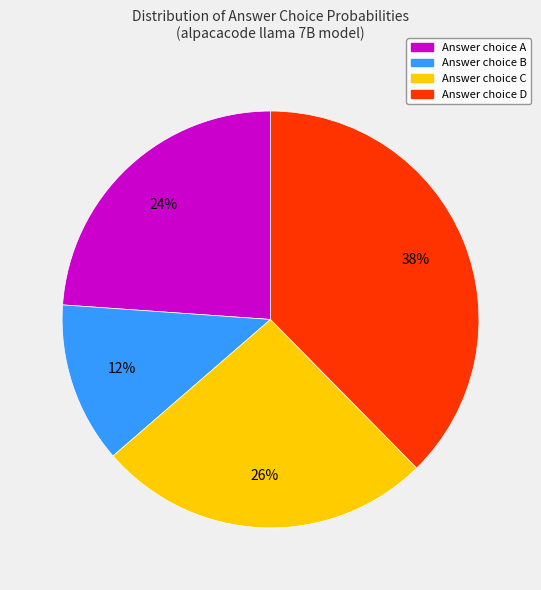

Is there a majority slice in this chart?

No